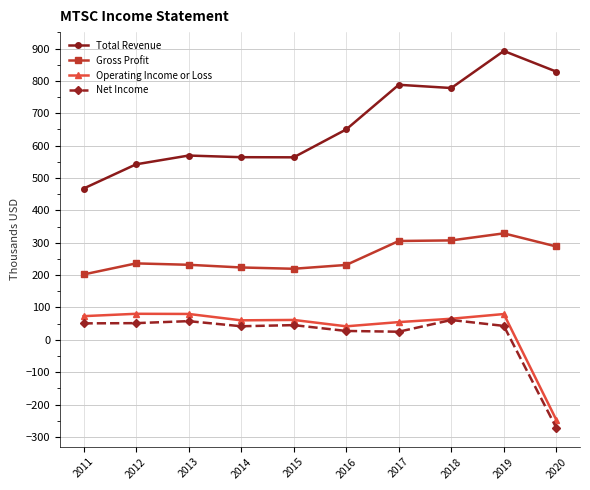

How many categories are shown in the chart?

10